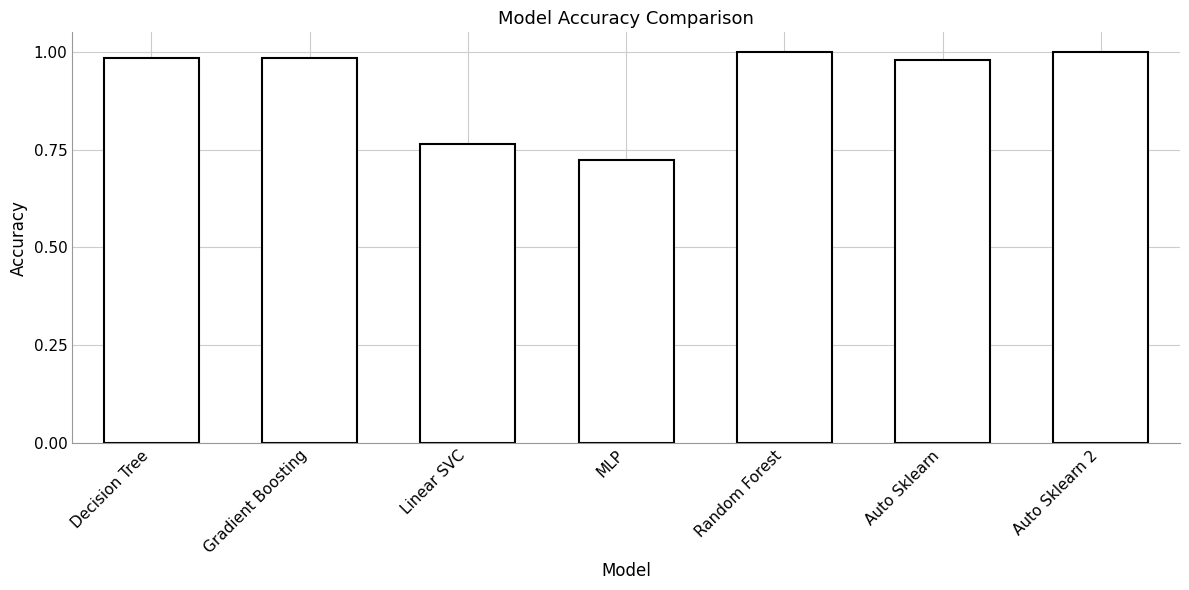

What is the average value?

0.9